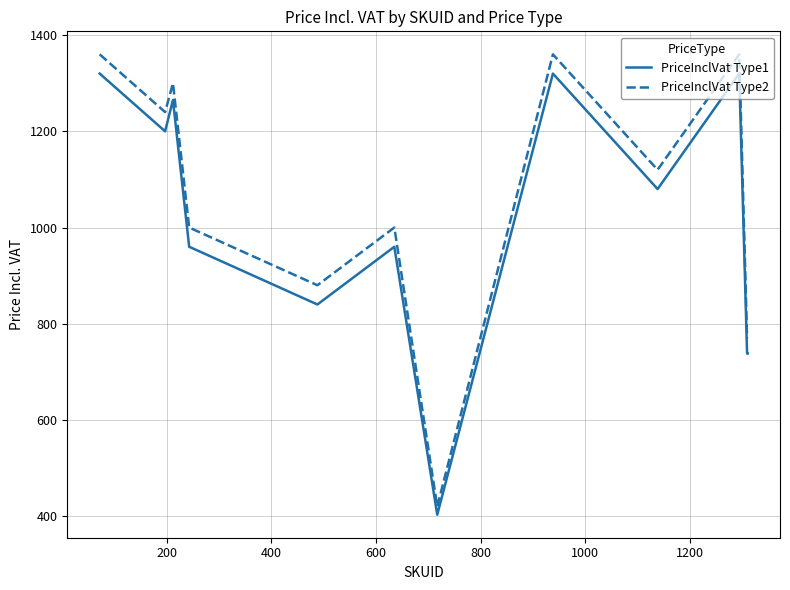

What is the highest value of the PriceInclVat Type1 series?

1320